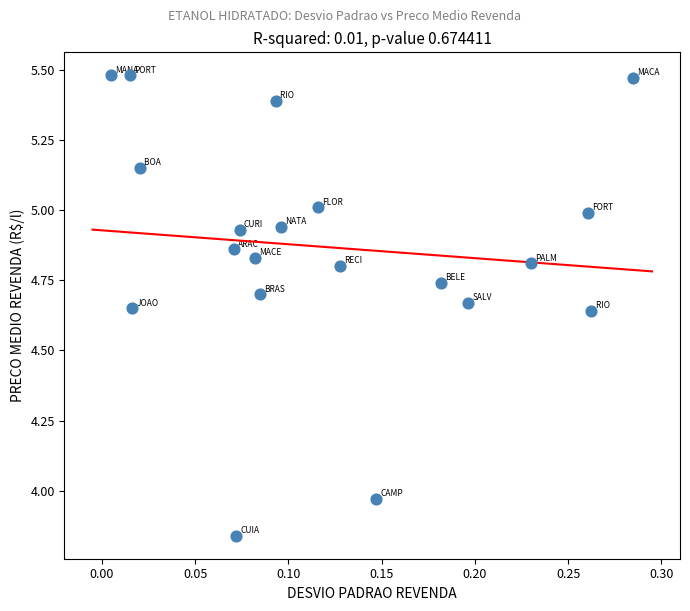

What is the range of Y values (max minus min)?

1.6